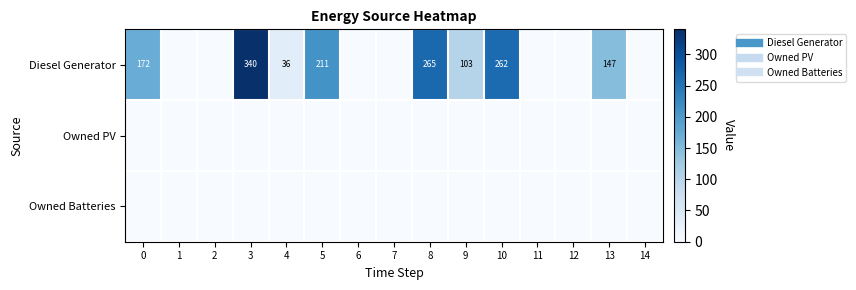

Which label corresponds to the smallest value in the chart?

1